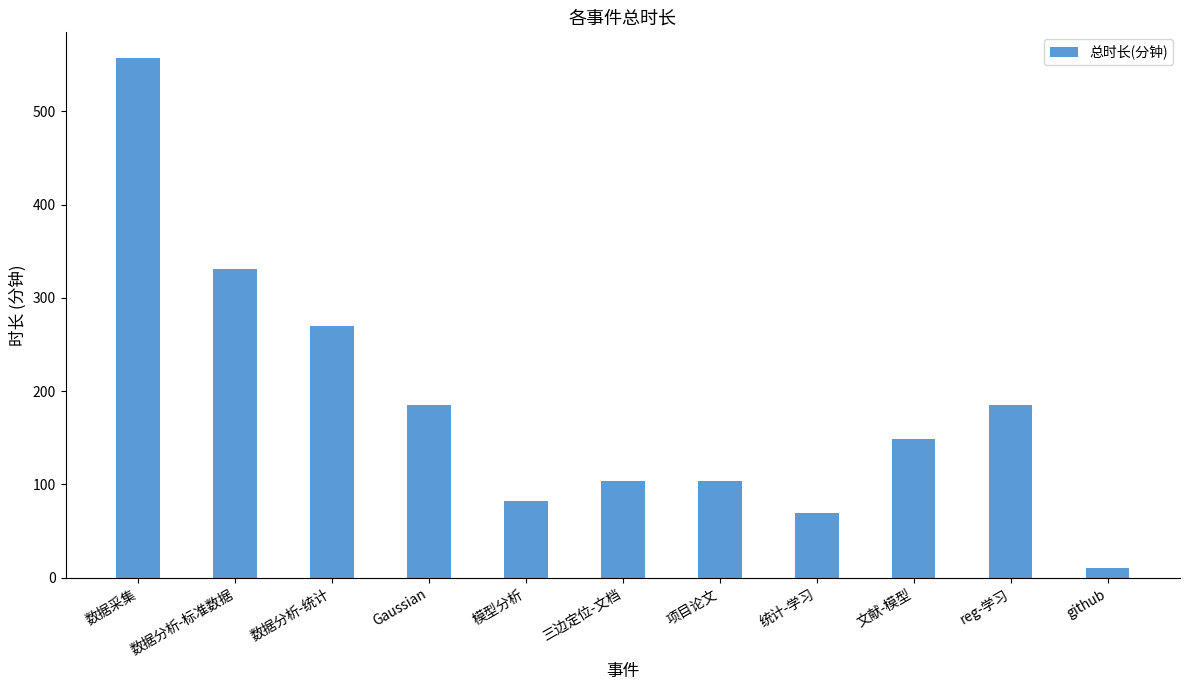

Which category has the lowest value across all series?

github